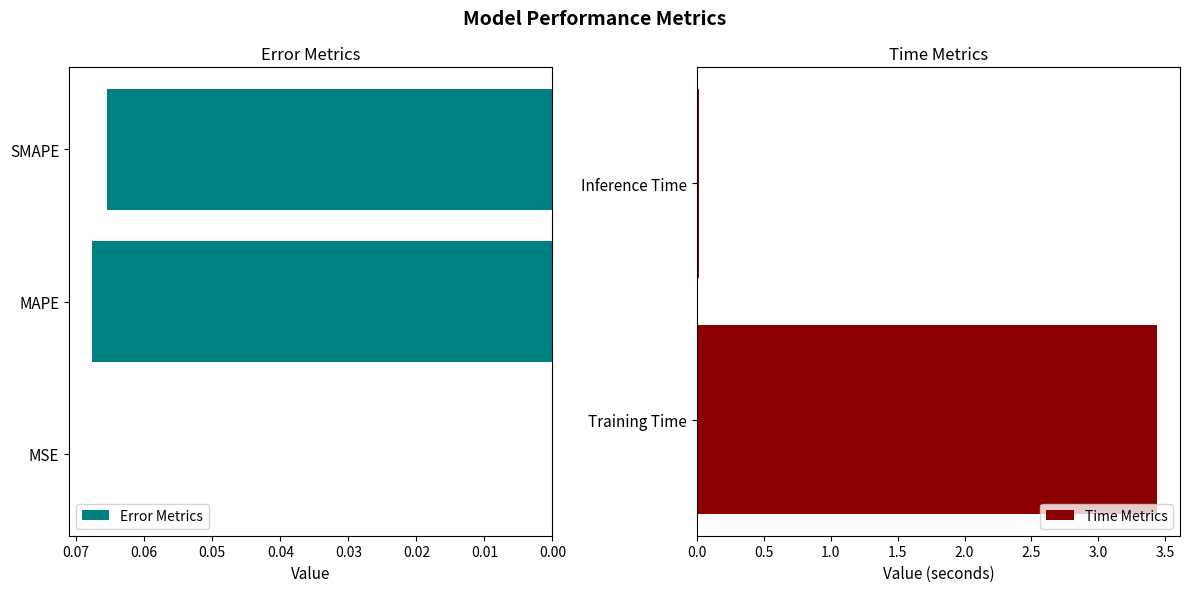

At which category does the chart reach its peak across all series?

Training Time